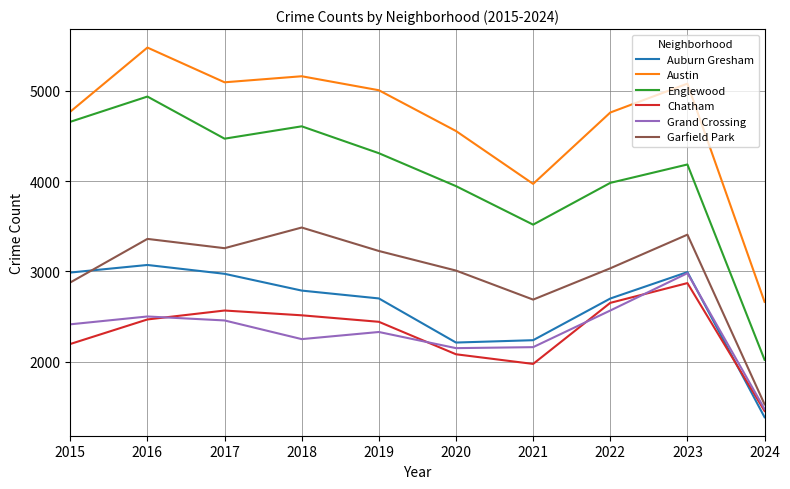

In Chatham, how many points are higher than both neighbors (excluding endpoints)?

2